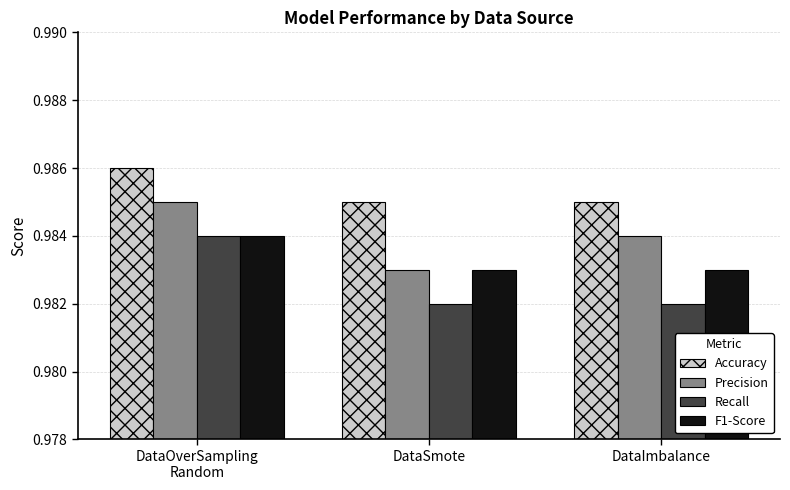

Are the bars horizontal?

No